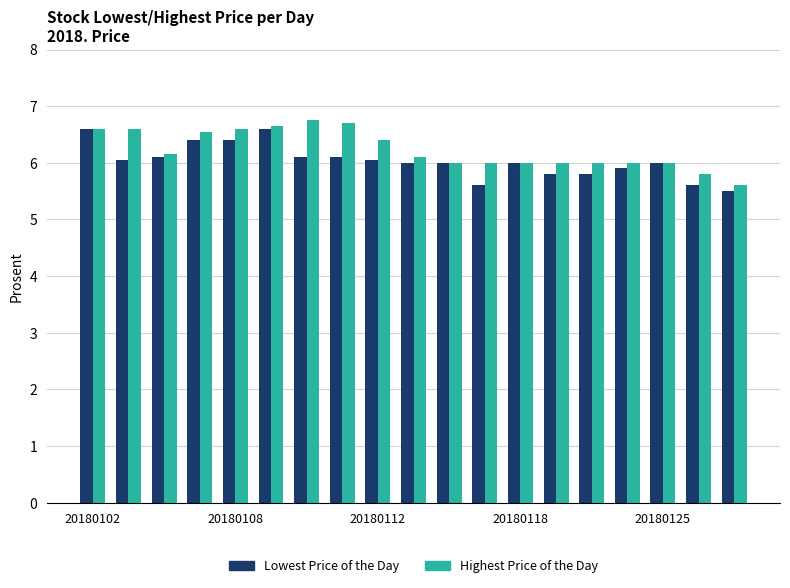

What is the value of the Lowest Price of the Day bar at the 17th from the left?

6.0